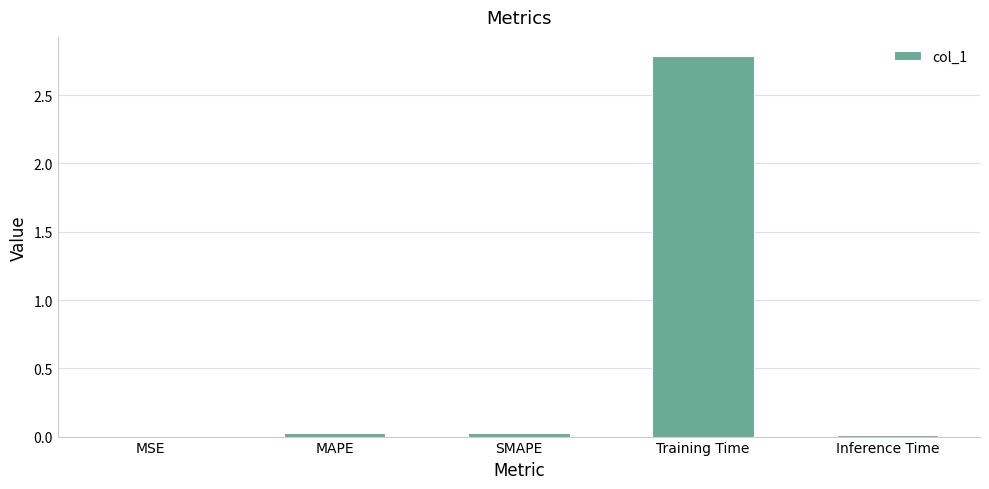

How many categories are shown in the chart?

5